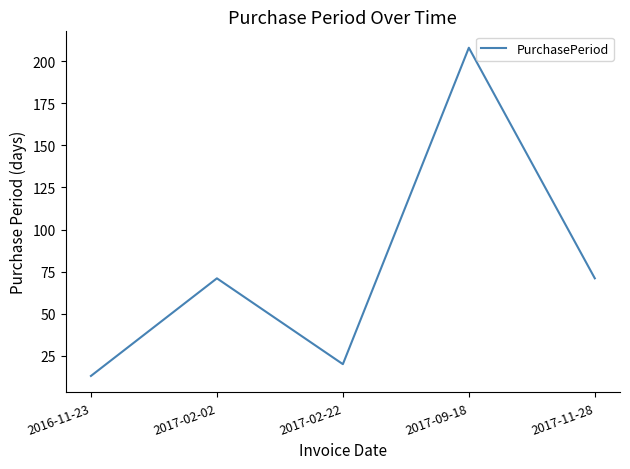

What is the sum of the values at 2017-02-22 and 2017-11-28?

91